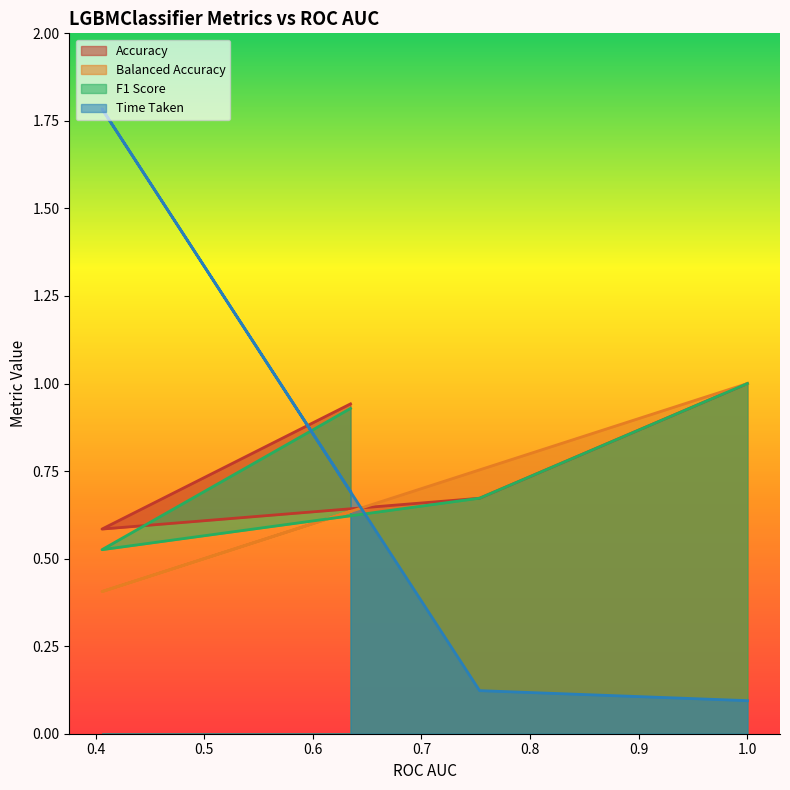

What is the total value across all series at 1.0?

3.1